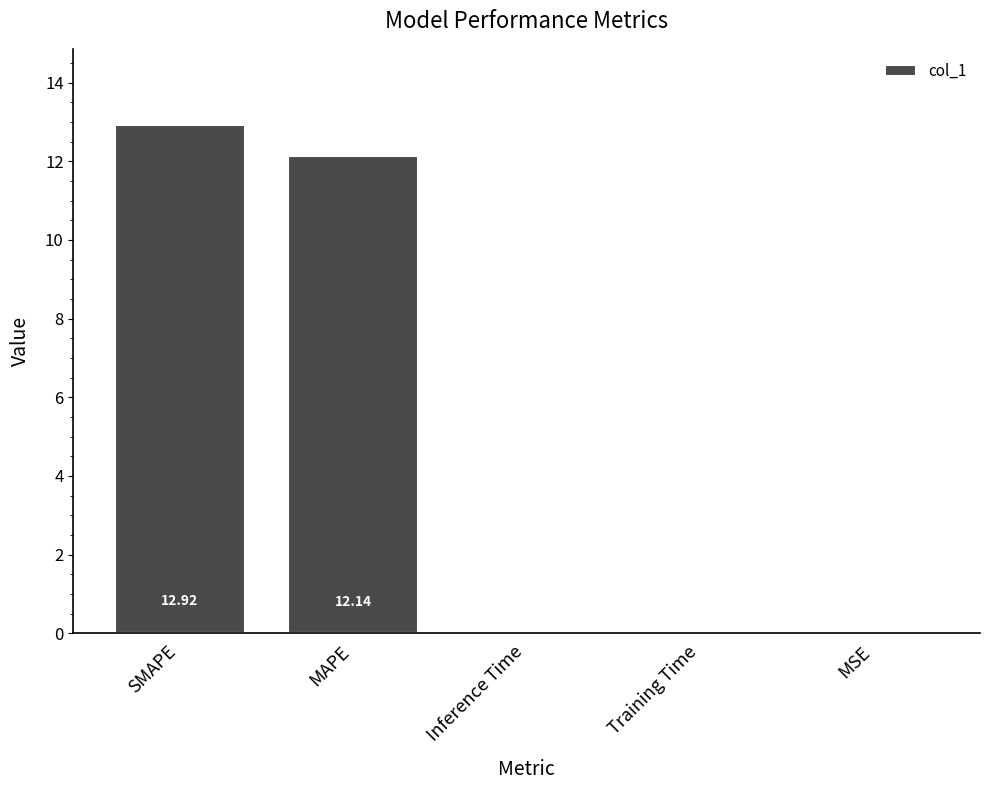

Which has a higher value, MSE or Inference Time?

Inference Time